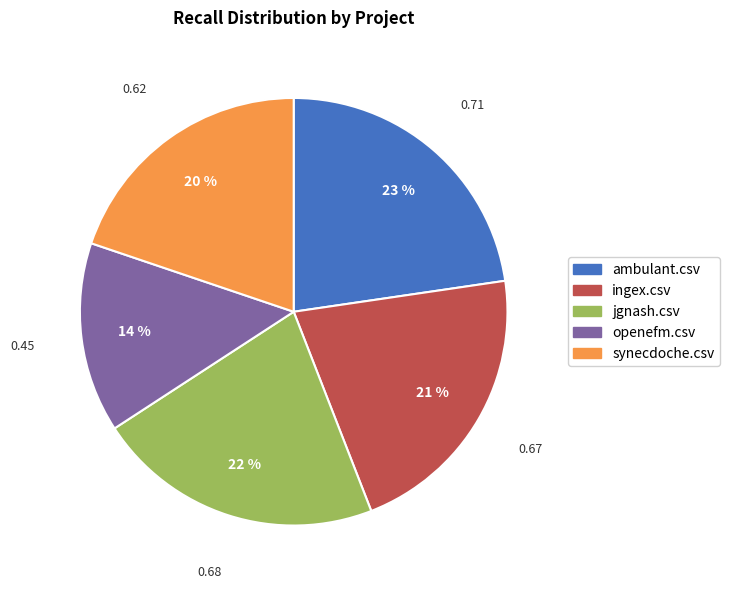

To the nearest percent, what percentage of the pie is openefm.csv?

14%